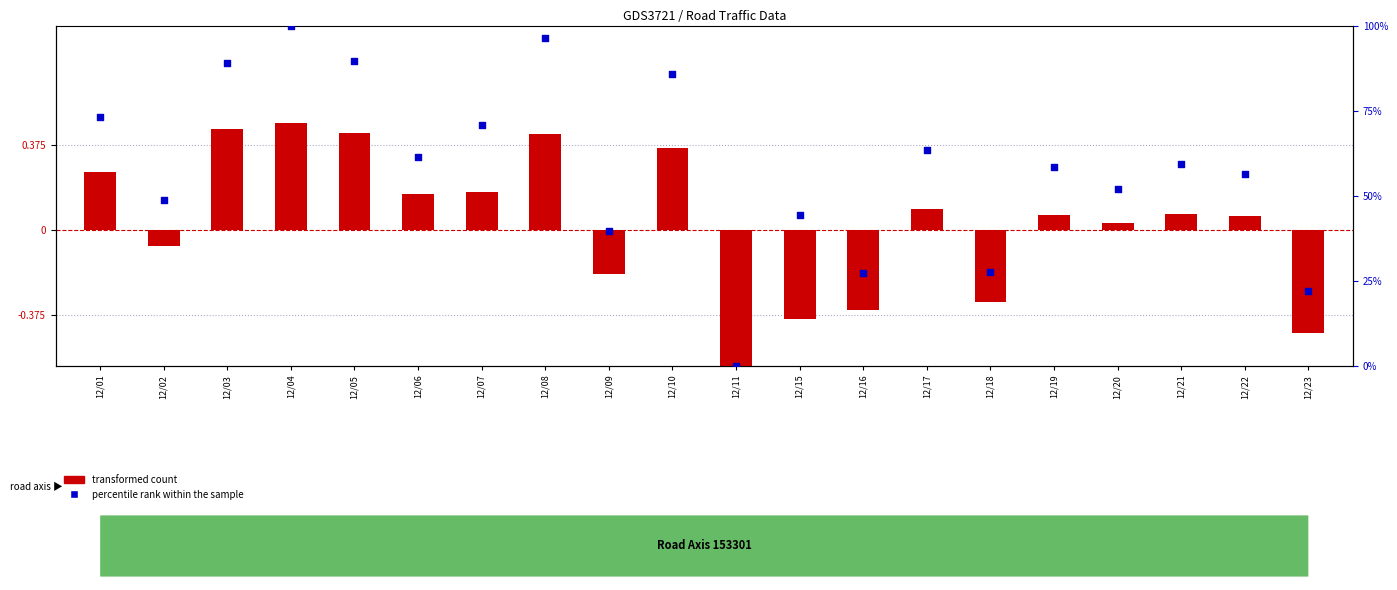

What is the total value across all series at 12/08?

96.8